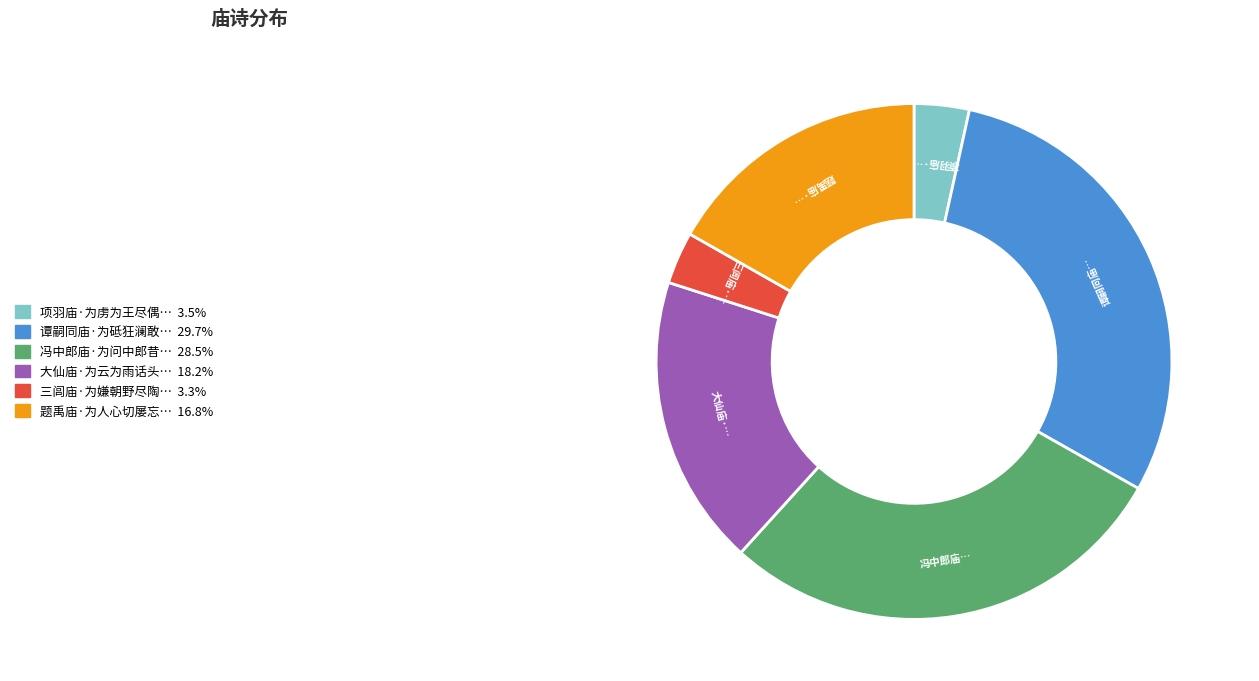

Is there a majority slice in this chart?

No